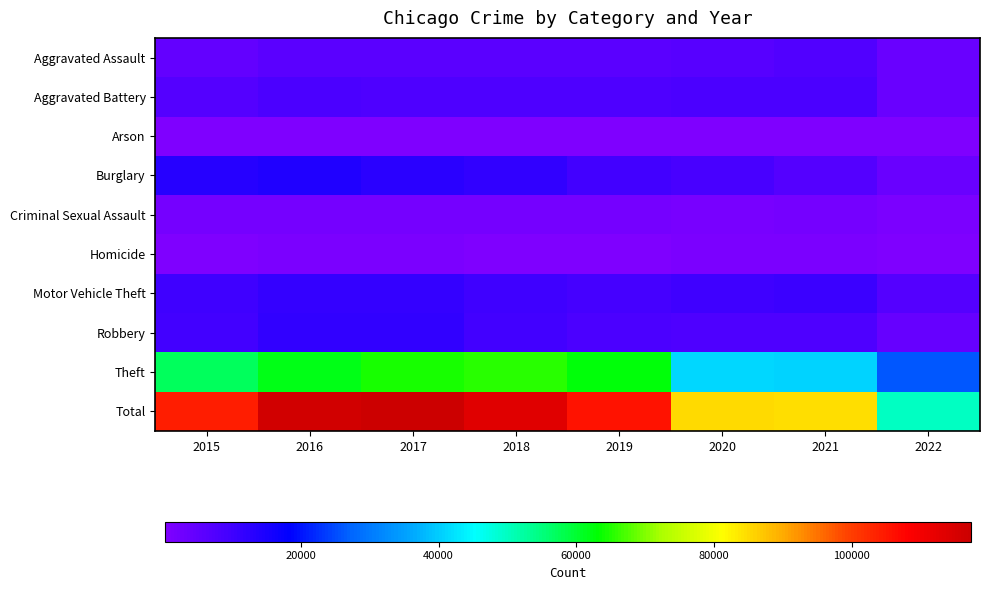

How many categories are shown in the chart?

8